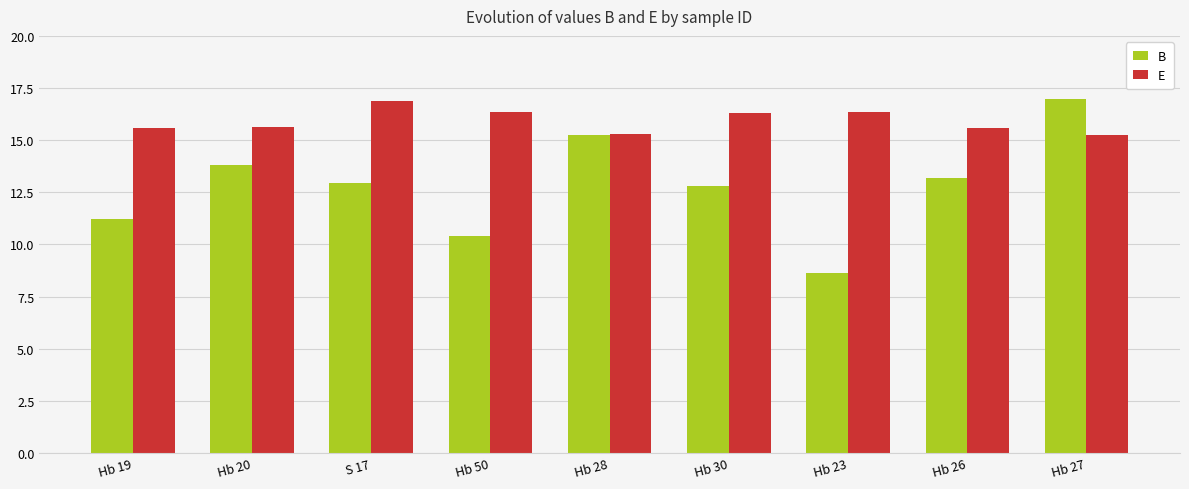

Rank the series at Hb 27 from lowest to highest value.

E, B